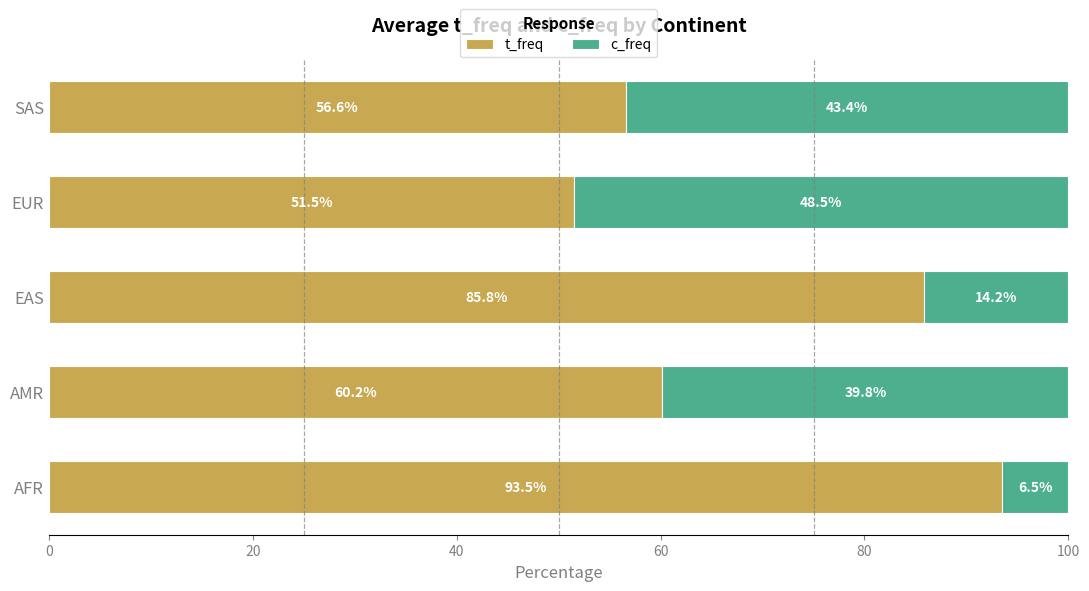

What is the average value of the t_freq series?

69.5